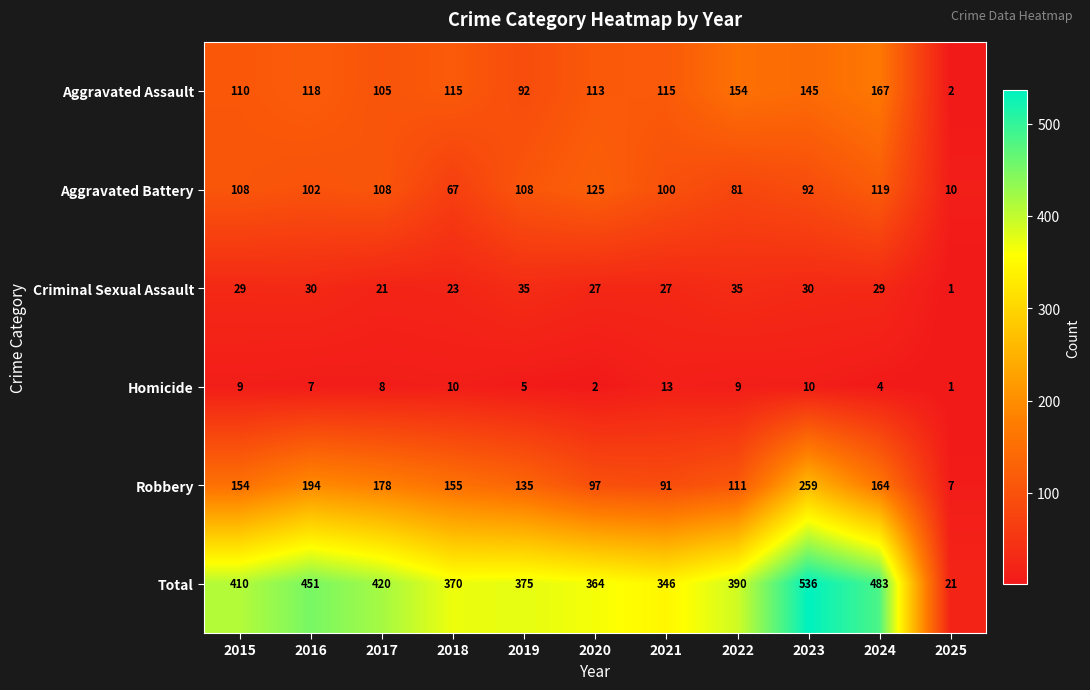

Which series has the largest total across all categories?

Total